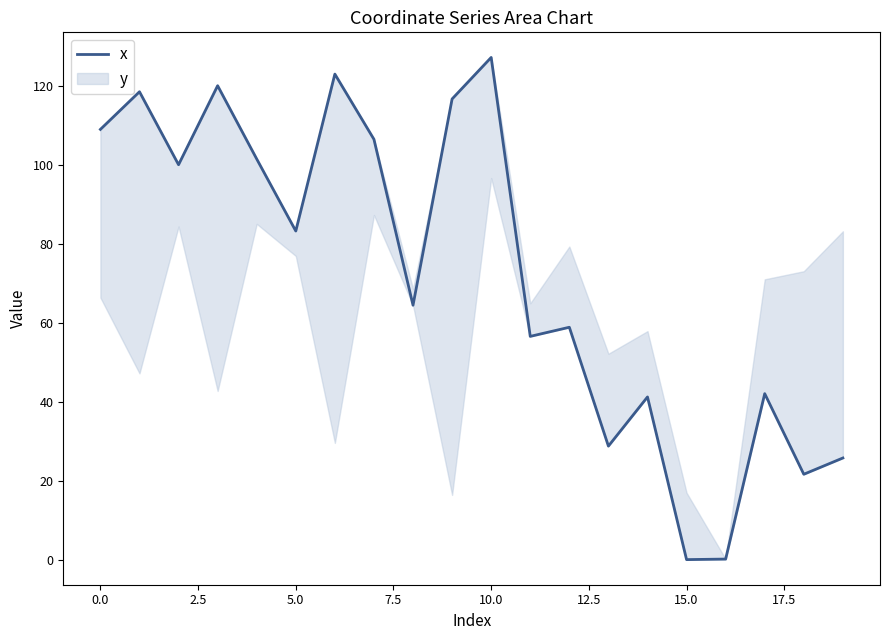

How many values are above zero?

19